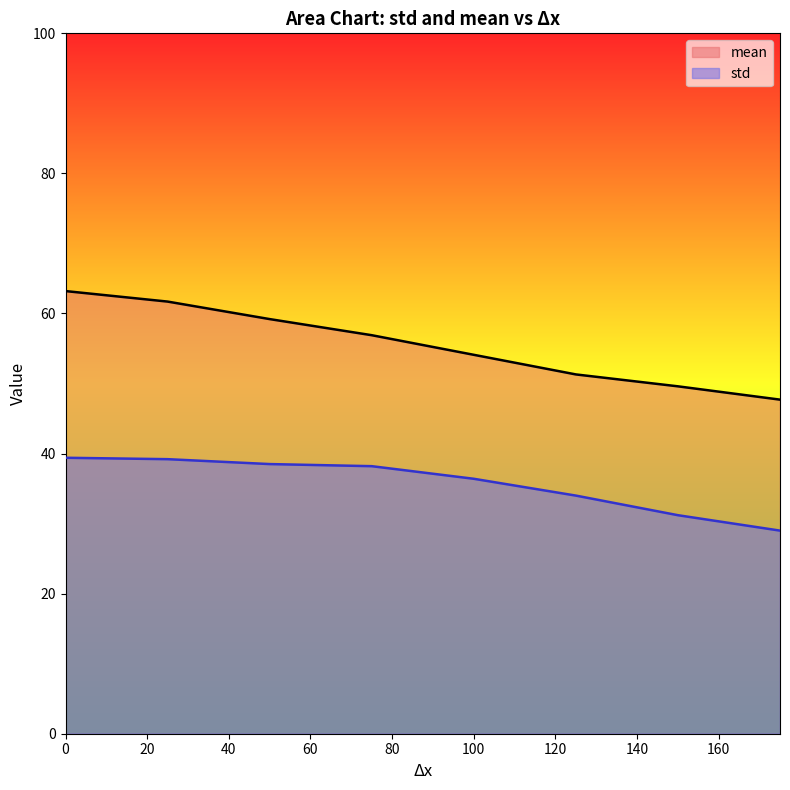

What value does the std series have at 0?

39.4